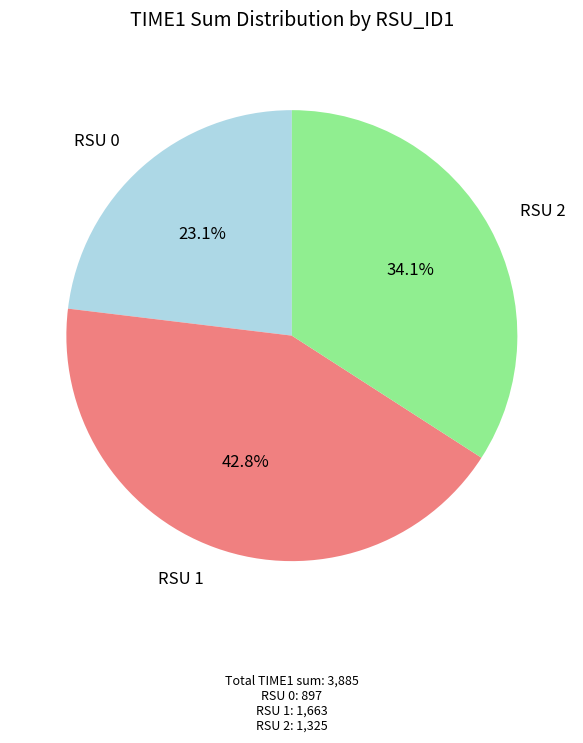

Does any single category account for the majority?

No